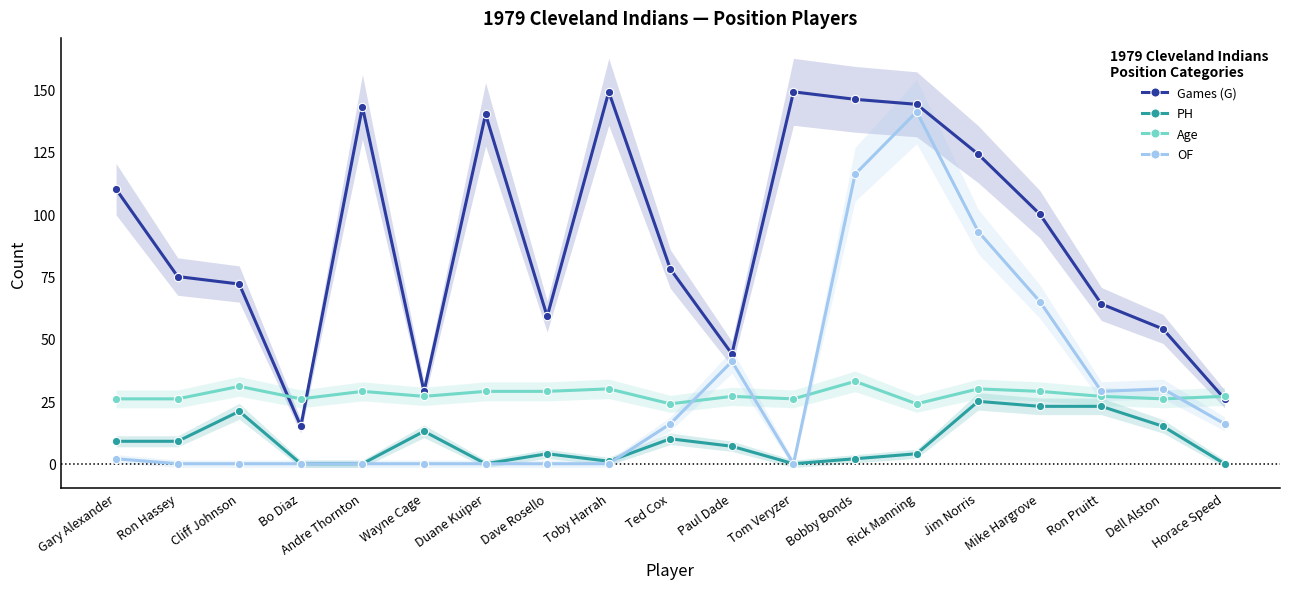

The Age series shows 48 at Dave Rosello. True or false?

False